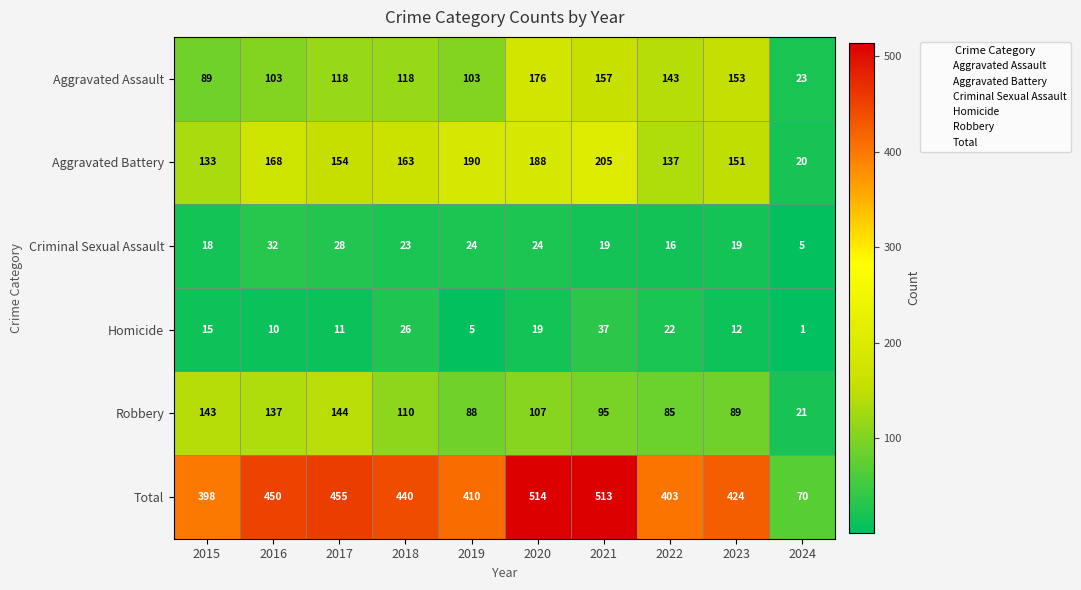

What is the average value of the Total series?

408